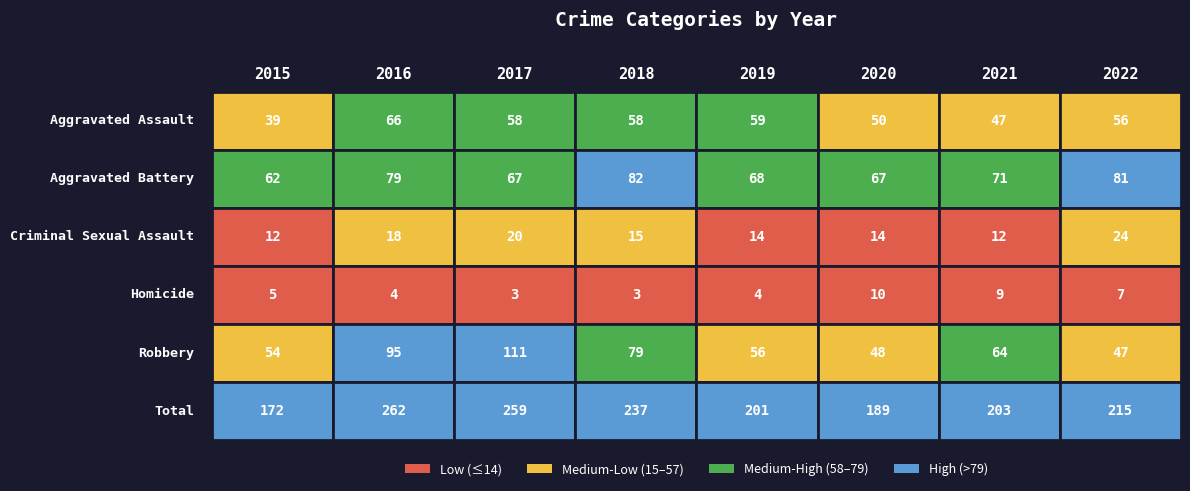

At 2018, list the series in order from largest to smallest.

Total, Aggravated Battery, Robbery, Aggravated Assault, Criminal Sexual Assault, Homicide